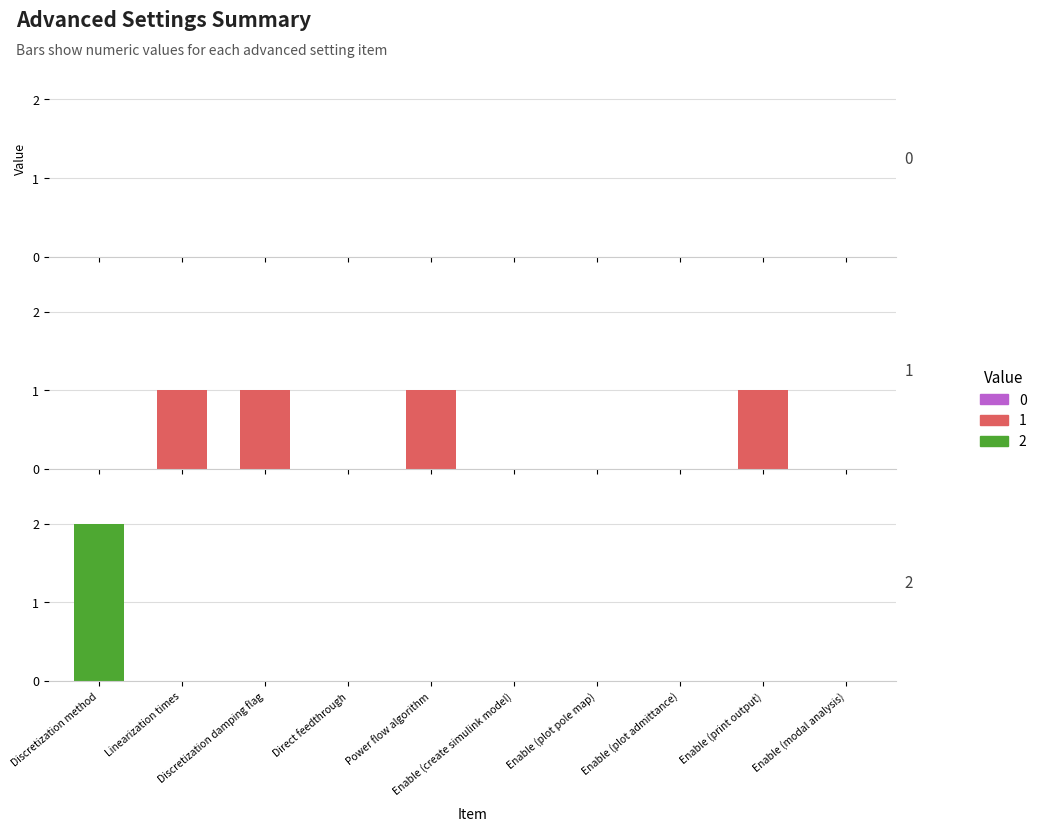

What is the sum of the values at Direct feedthrough and Enable (print output)?

1